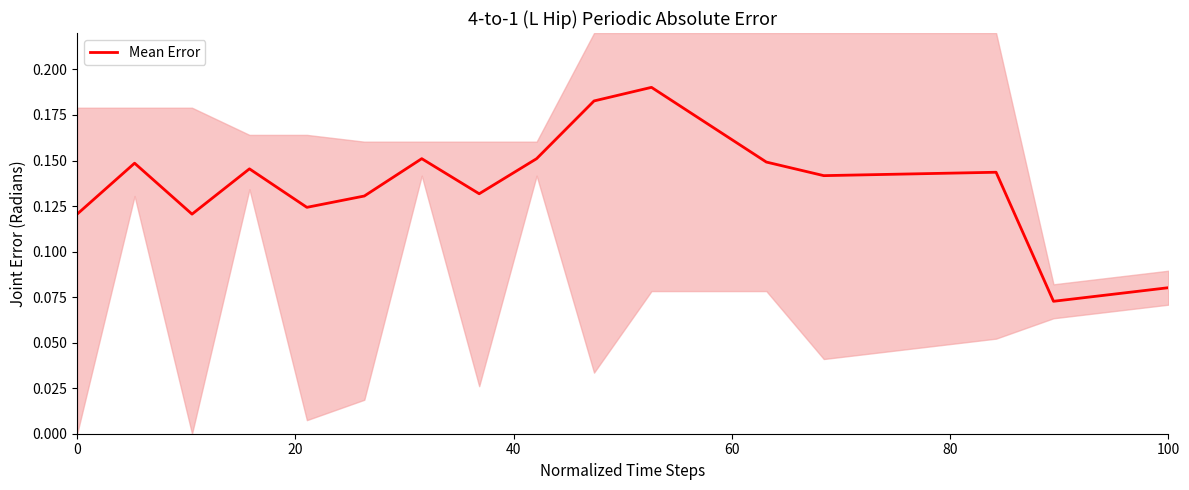

What is the value of the 17th point from the left?

0.1